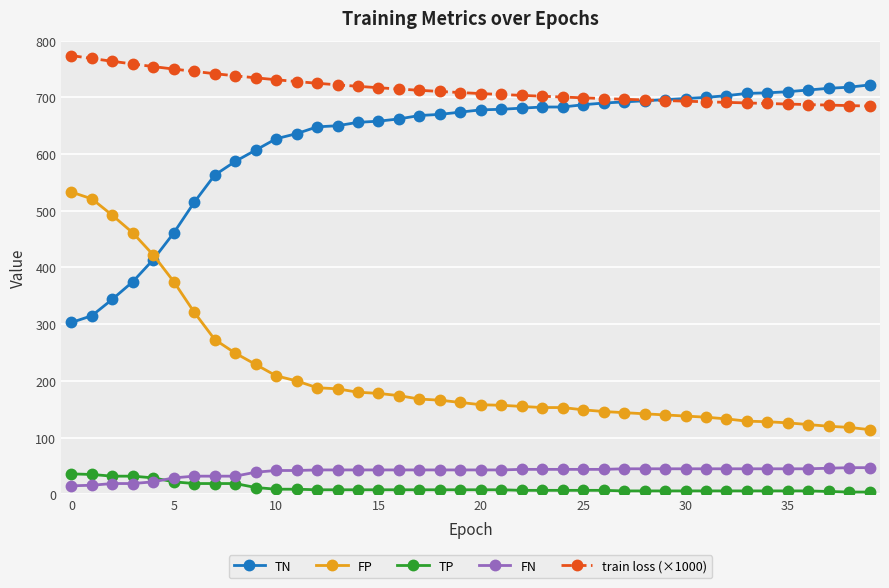

What is the difference between the maximum and second lowest values in the TN series?

407.0